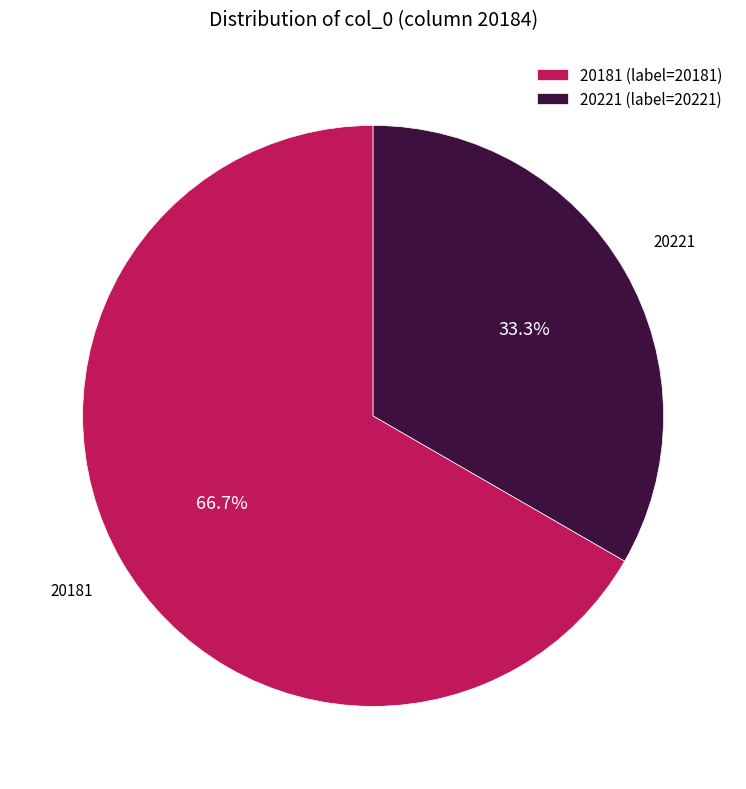

Count the number of slices in the pie.

2